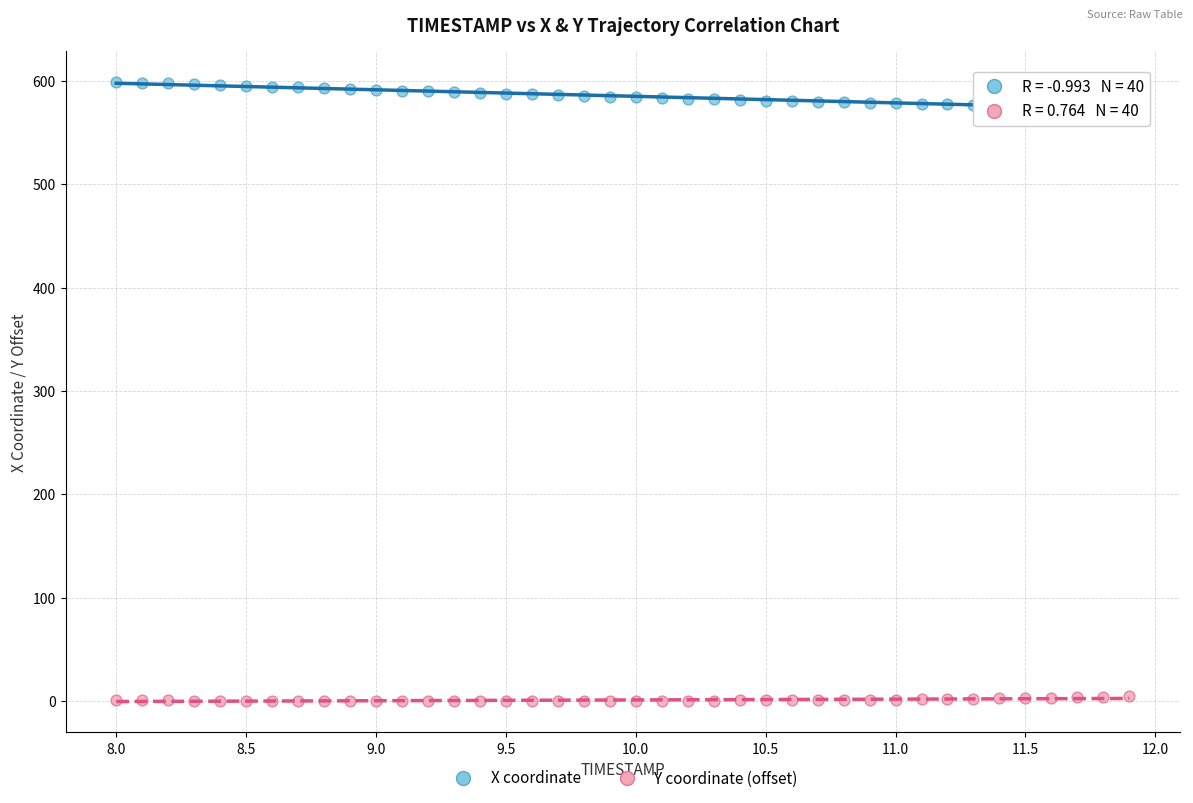

Which series has the widest spread of Y values?

X coordinate